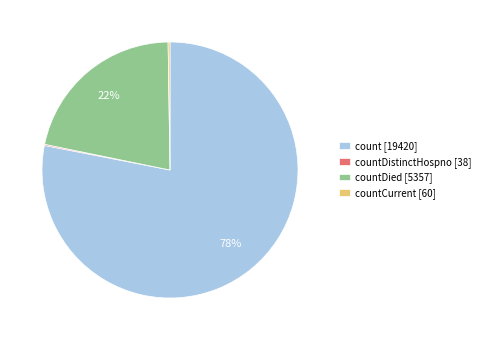

To the nearest percent, what portion does count [19420] represent?

78%